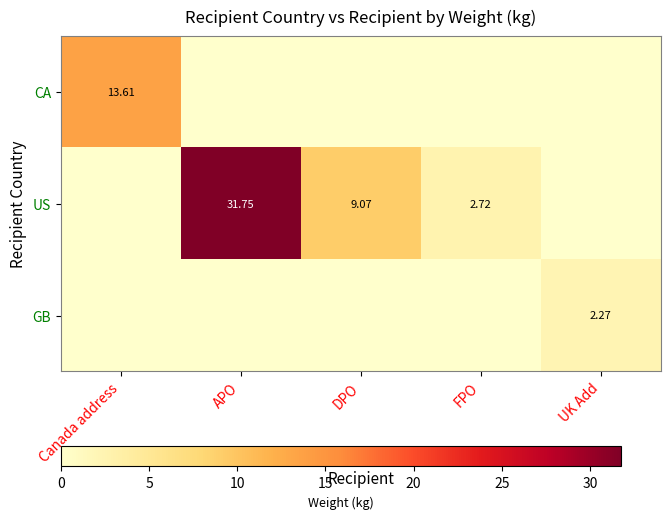

Is the value of GB at UK Add greater than the value of US at APO?

No